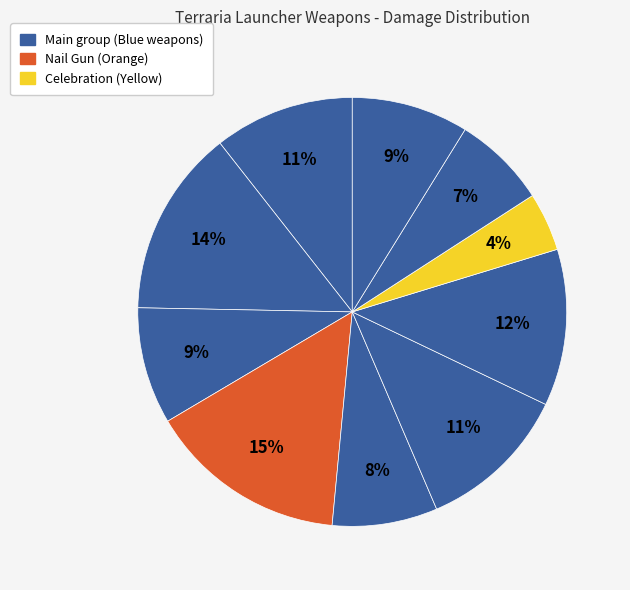

How many slices are in this pie chart?

10